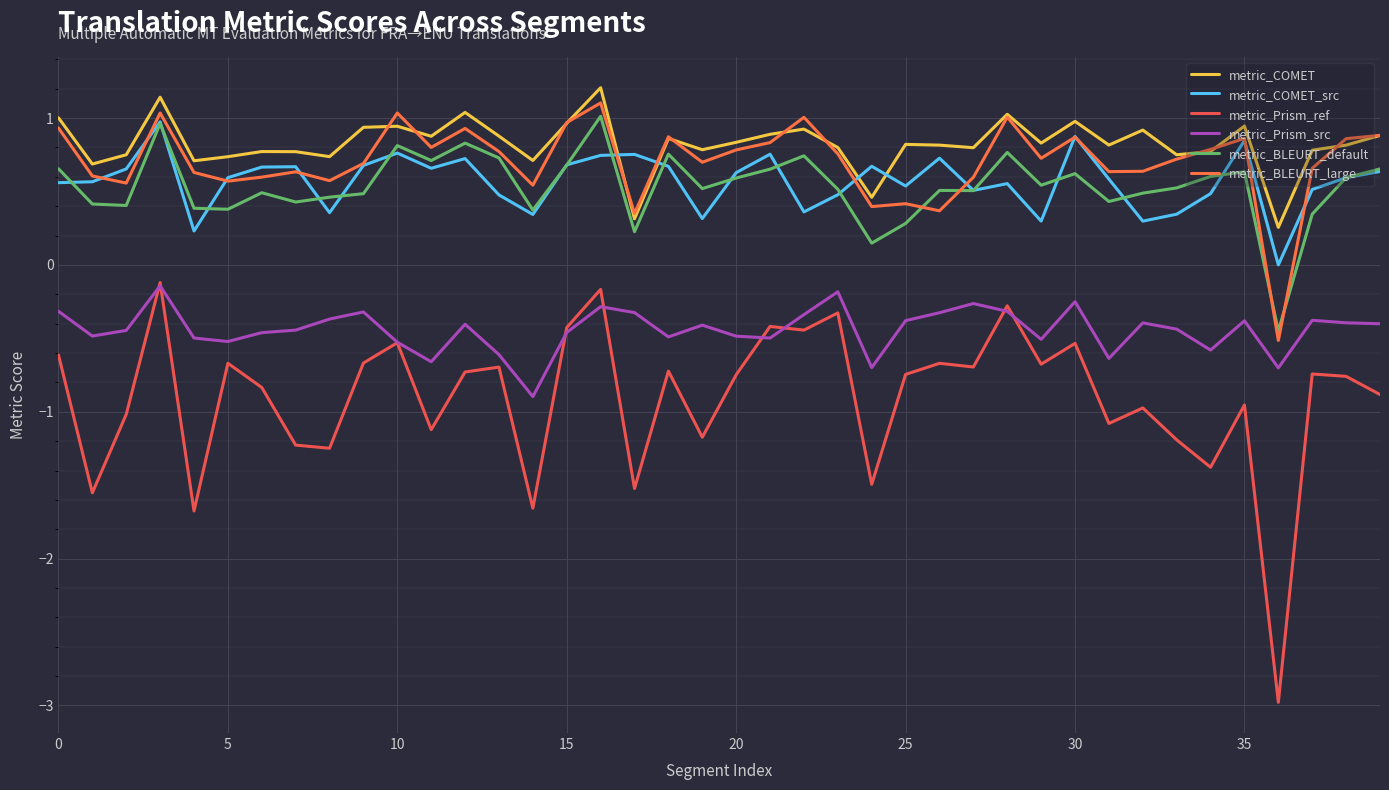

Which series ends up on top after the final intersection of metric_COMET_src and metric_COMET?

metric_COMET